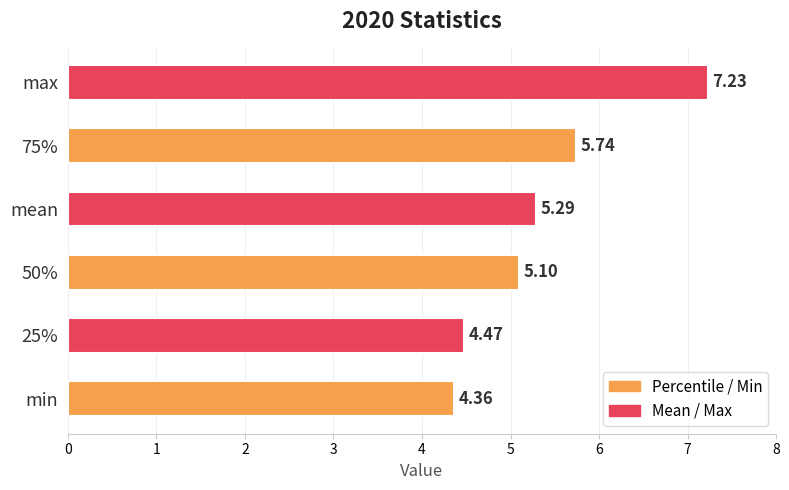

Which category has the highest value across all series?

max